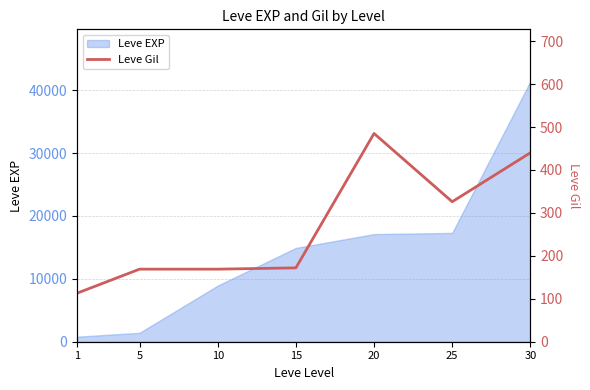

Where is the data nearest to the value 299?

25